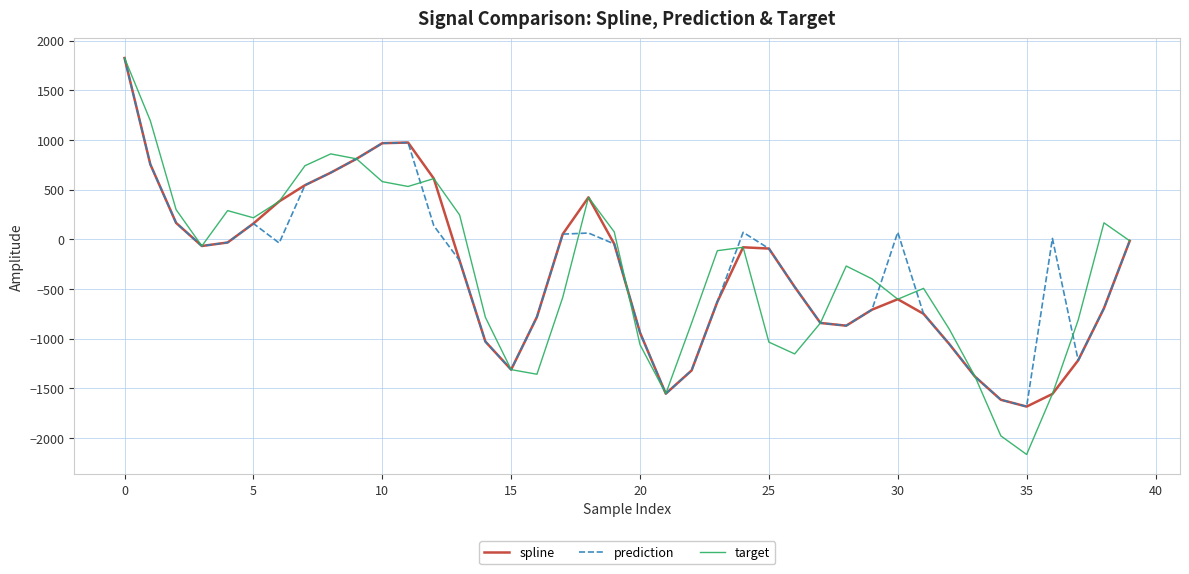

What is the maximum value shown in the chart?

1825.8